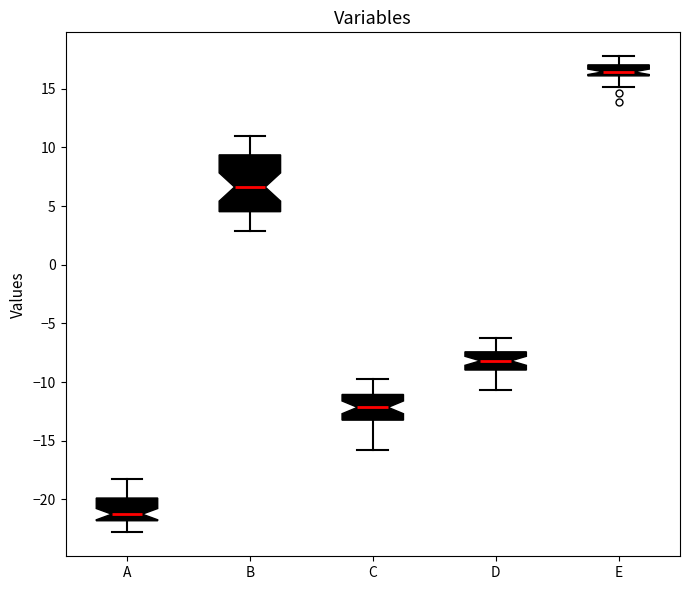

Reading left to right, transcribe this box plot: for each box, give where its median line is, the range the box spans, and where its two whiskers end, as read against the y-axis. The values are not printed on the chart, so give them approximately, as read against the axis.

A: median -21.5, box -22.0 to -20.0, whiskers -23.0 to -18.0
B: median 6.5, box 4.5 to 9.5, whiskers 3.0 to 11.0
C: median -12.0, box -13.0 to -11.0, whiskers -16.0 to -10.0
D: median -8.0, box -9.0 to -7.5, whiskers -10.5 to -6.5
E: median 16.5, box 16.0 to 17.0, whiskers 15.0 to 18.0